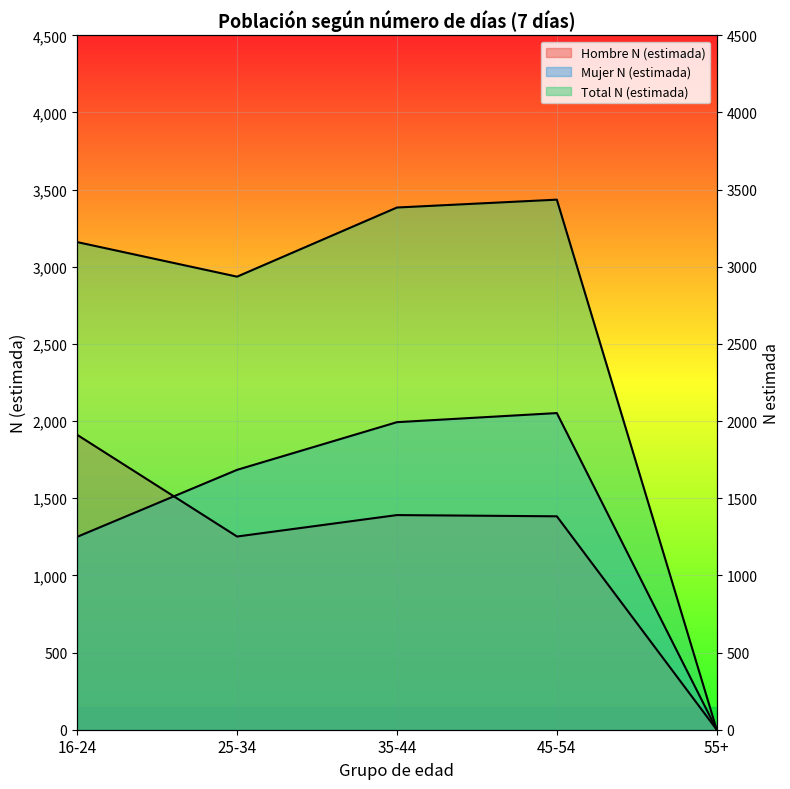

Rank the series at 55+ from highest to lowest value.

Hombre N (estimada), Mujer N (estimada), Total N (estimada)